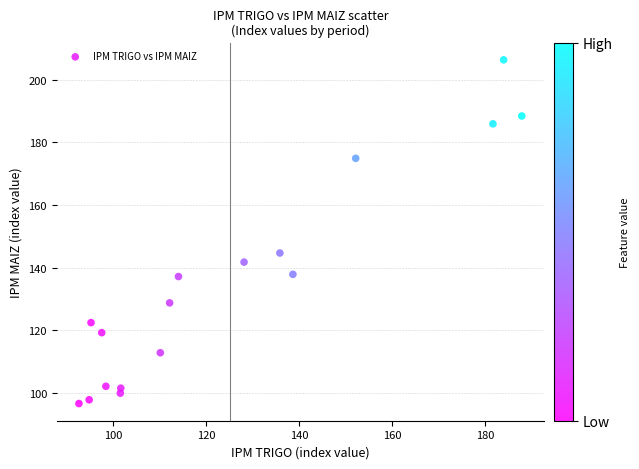

What Y value in the scatter plot is closest to 151?

144.7